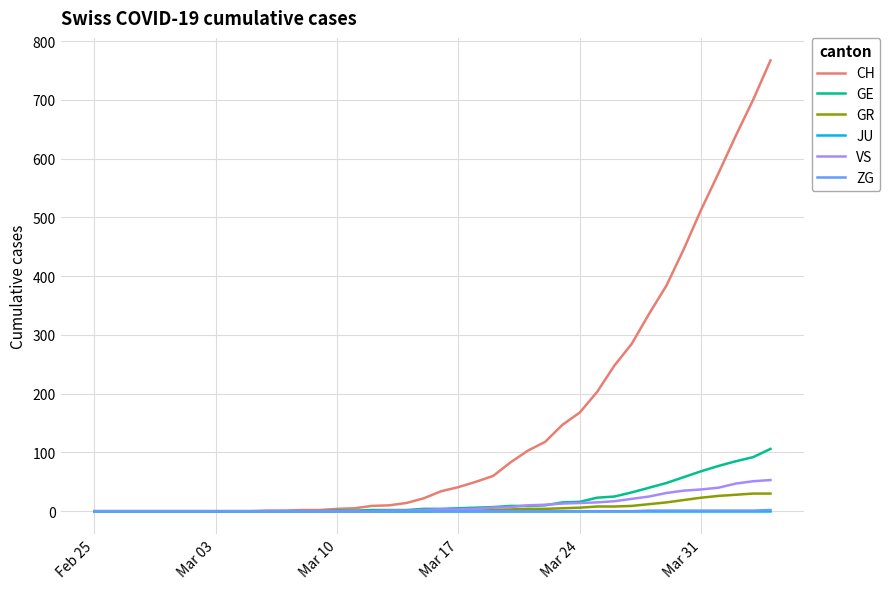

Which series has the widest spread of values?

CH